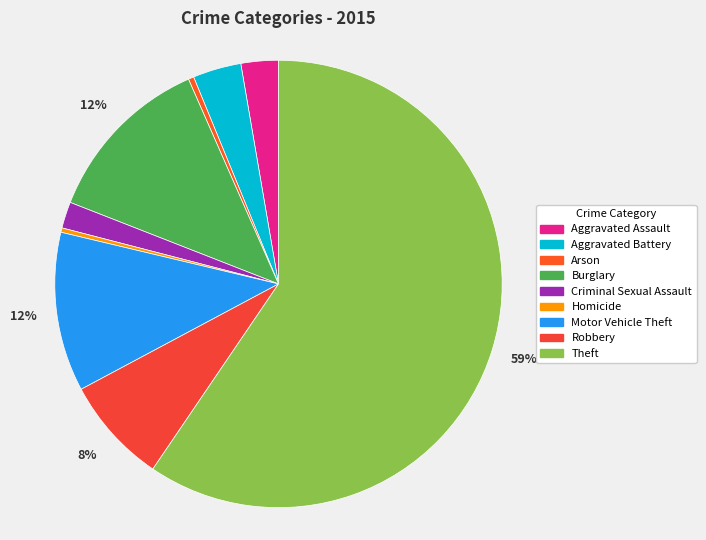

What is the largest slice in the pie chart?

Theft